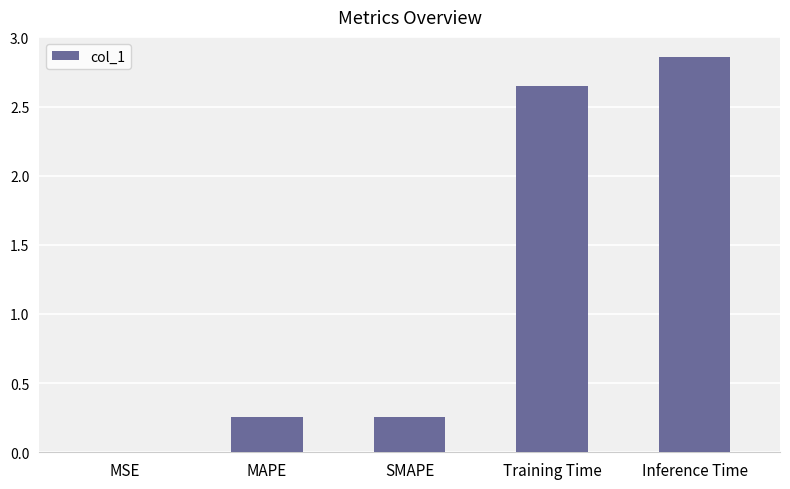

Which has a higher value, Inference Time or SMAPE?

Inference Time